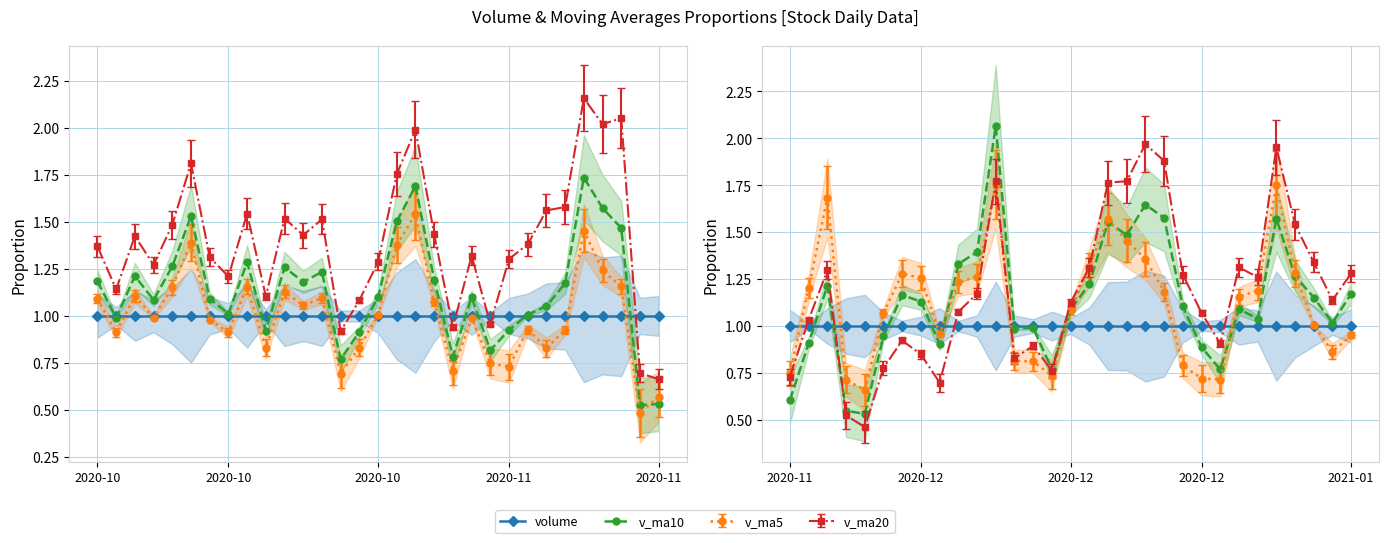

What is the sum of all volume values?

31.0